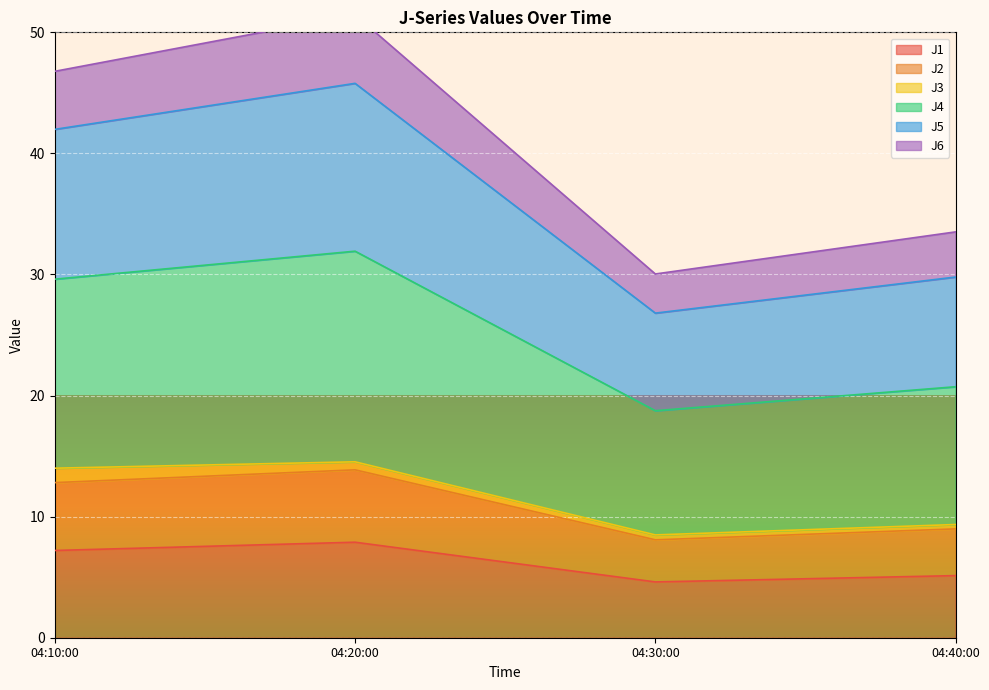

True or false: J1 has a value of 5.1 at 04:40:00.

True